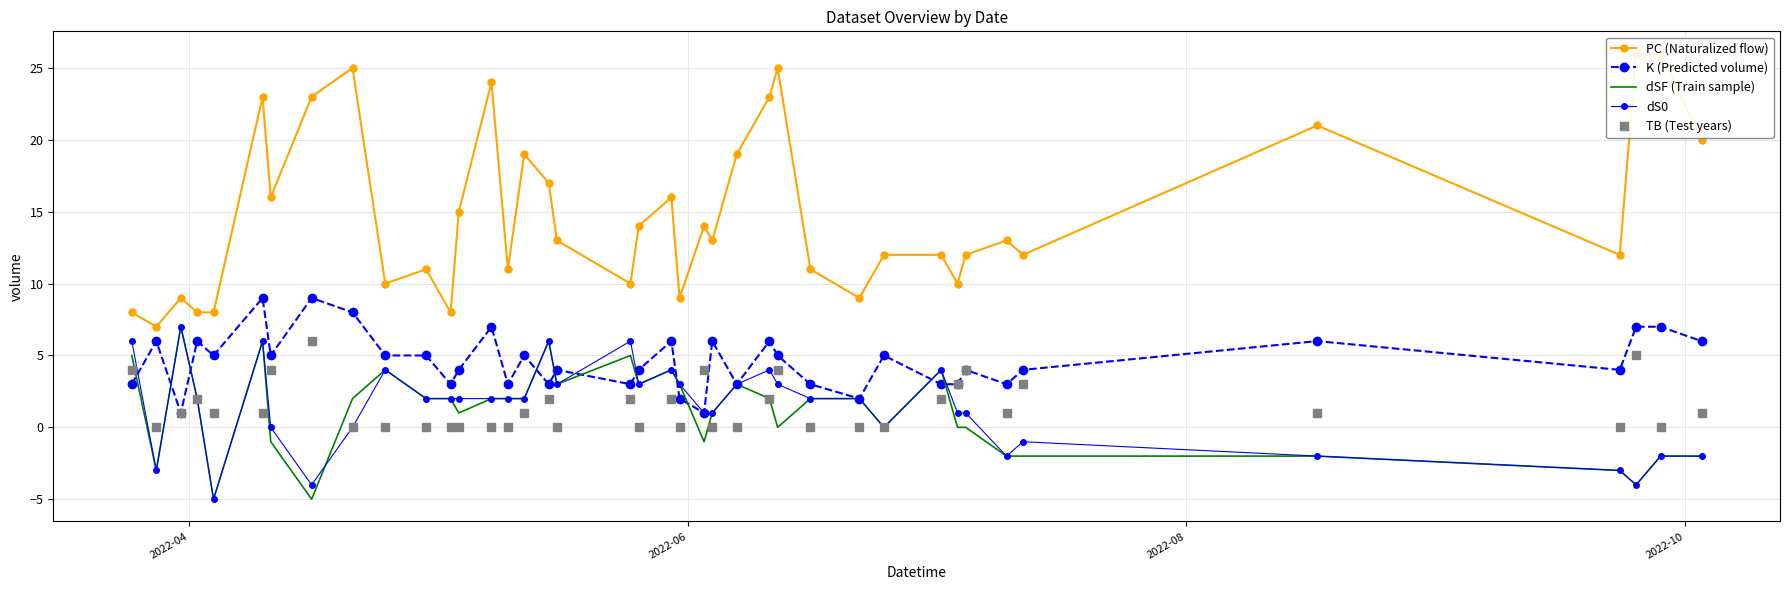

After their last crossing, which series has the higher values: dS0 or TB (Test years)?

TB (Test years)